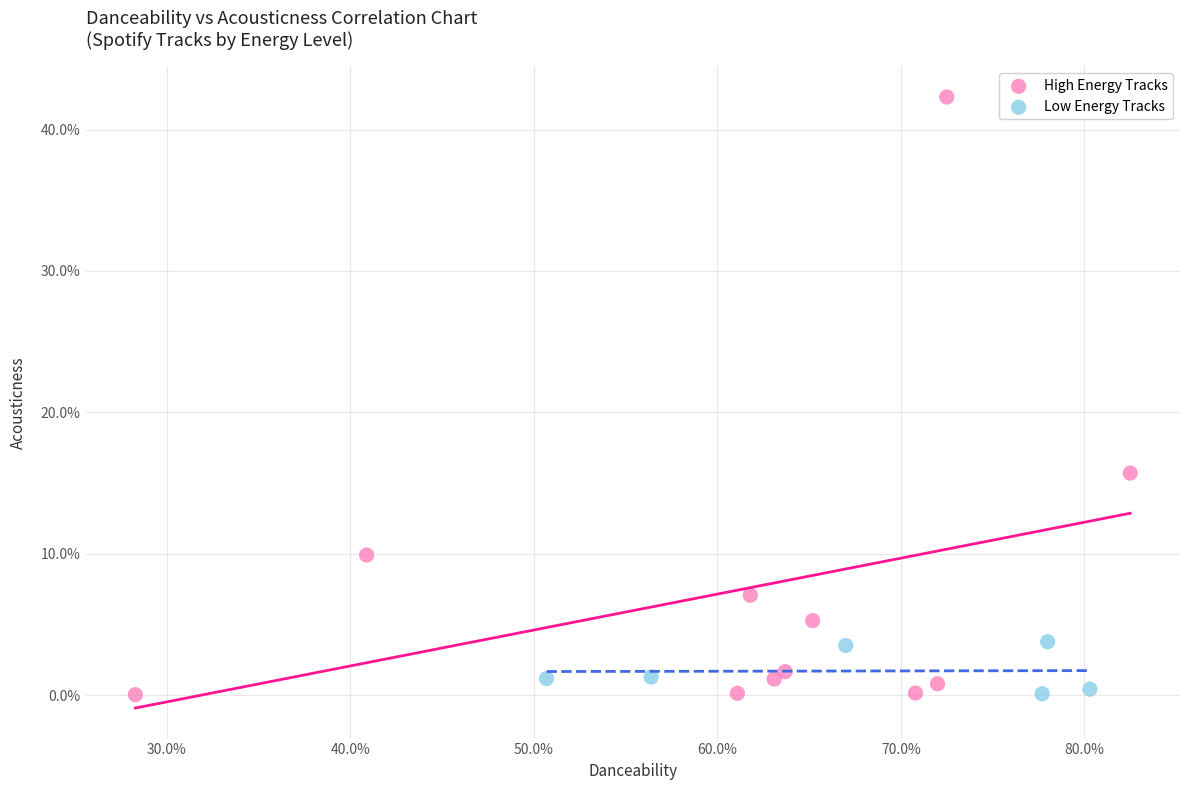

Which series has the largest Y range (max minus min)?

High Energy Tracks